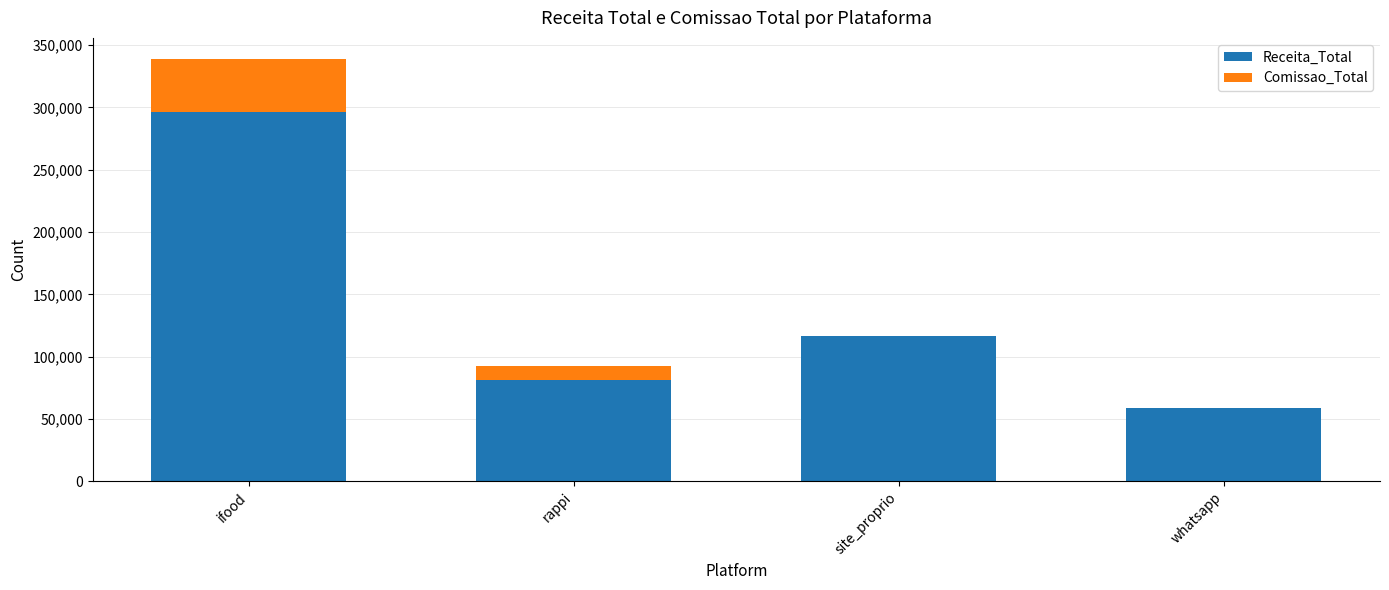

The value of Receita_Total at whatsapp is 14888.4. True or false?

False